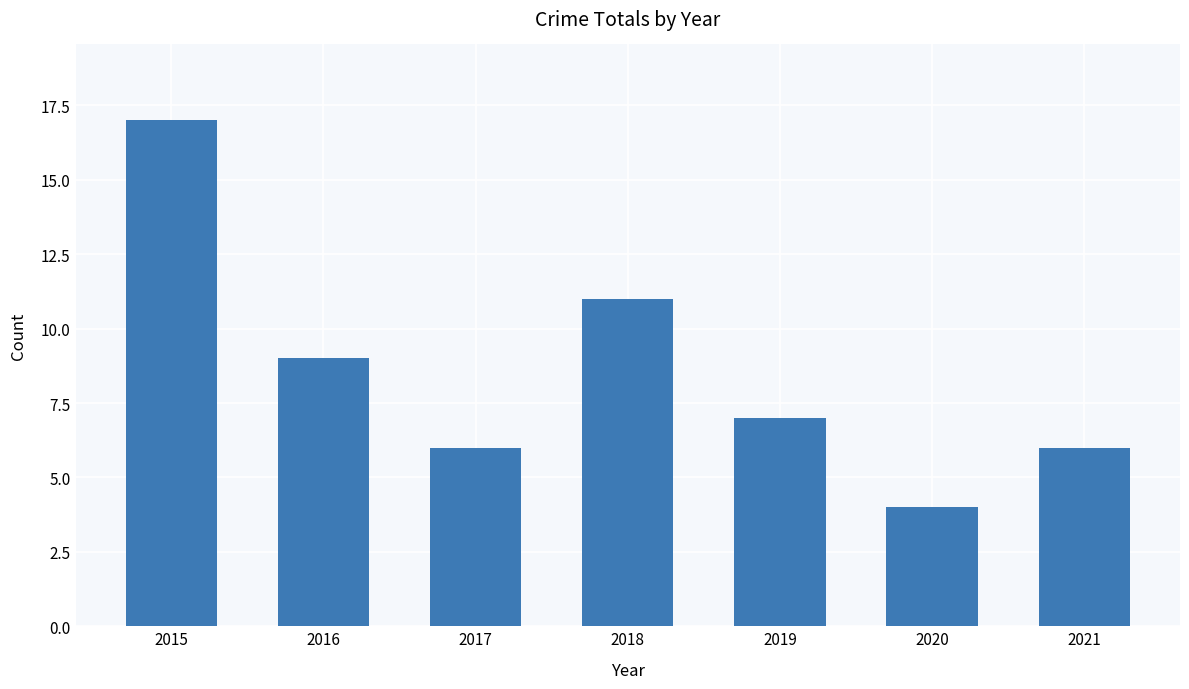

Is it true that the value at 2020 is 1?

False